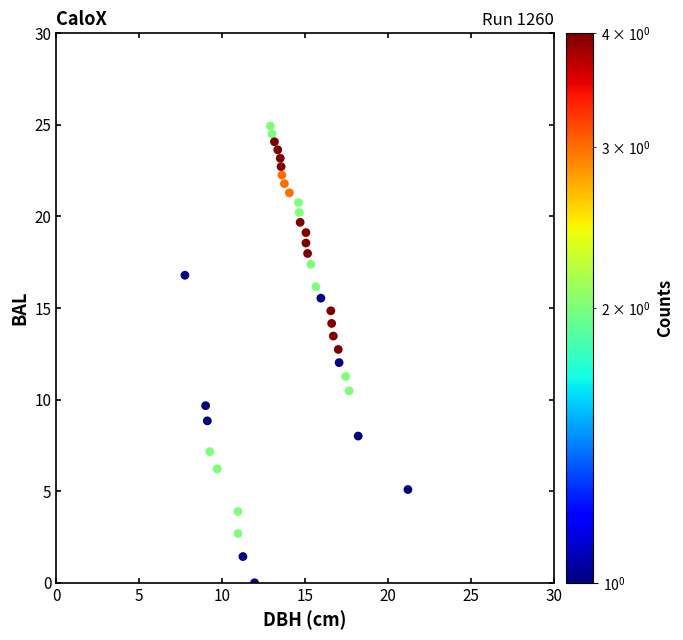

What is the range of Y values (max minus min)?

24.9